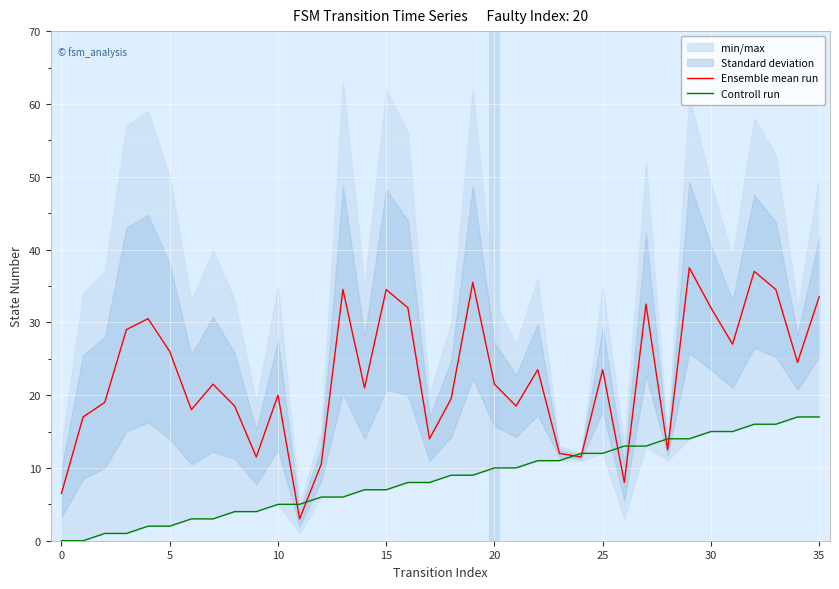

What is the spread (max minus min) of values at 20?

24.0